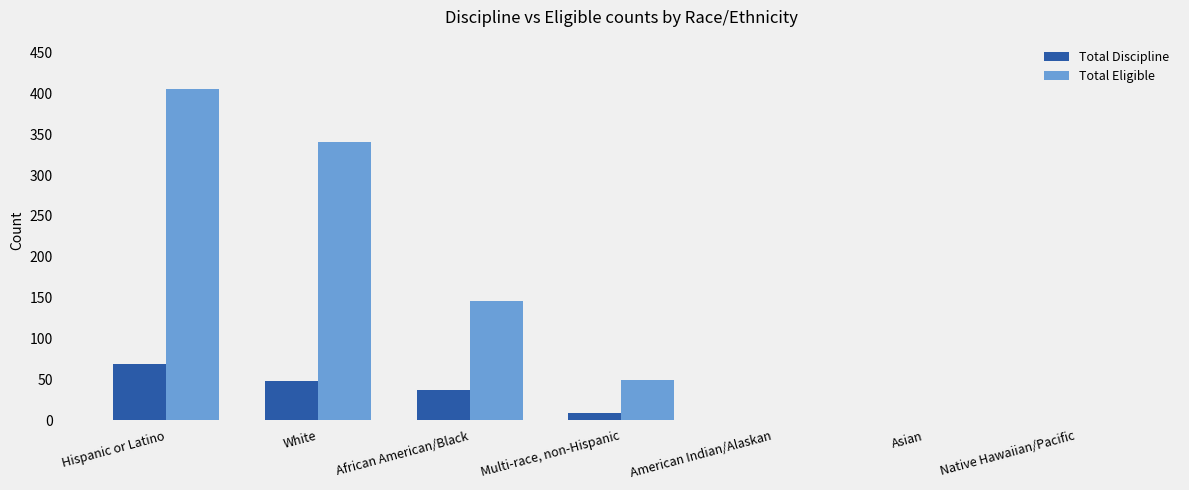

Read the Total Eligible value at African American/Black, to the nearest 5.

145